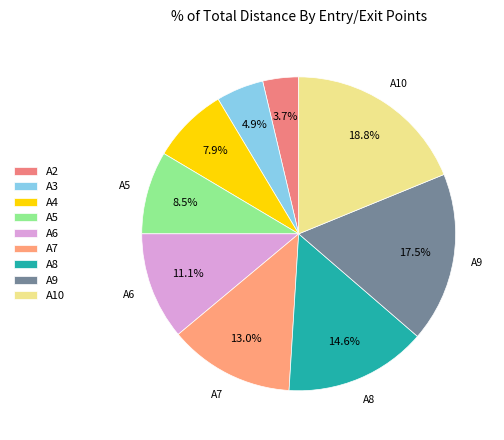

Is the sum of A6 and A4 greater than half?

No